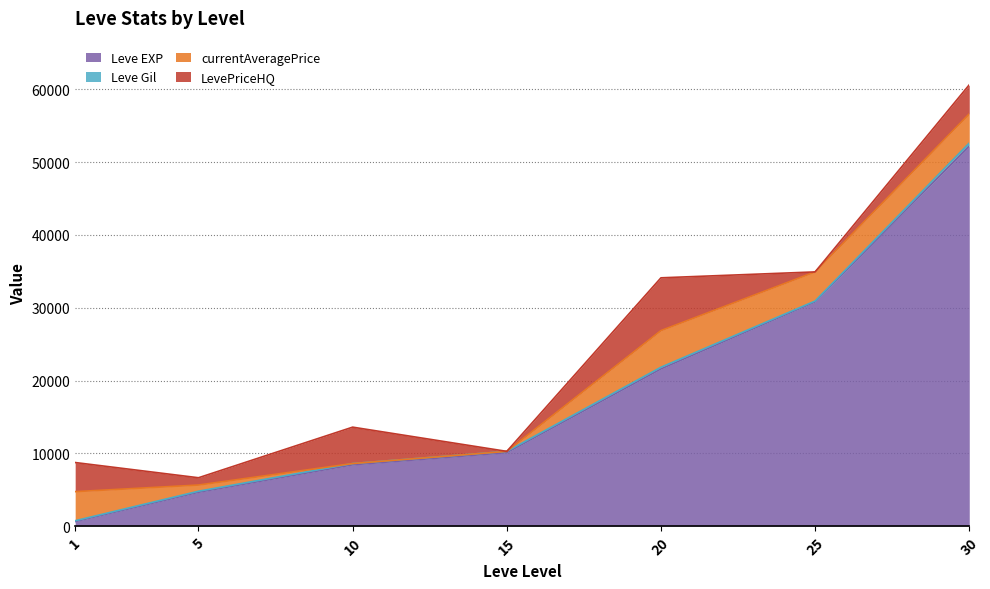

Between 30 and 20, which is larger?

30